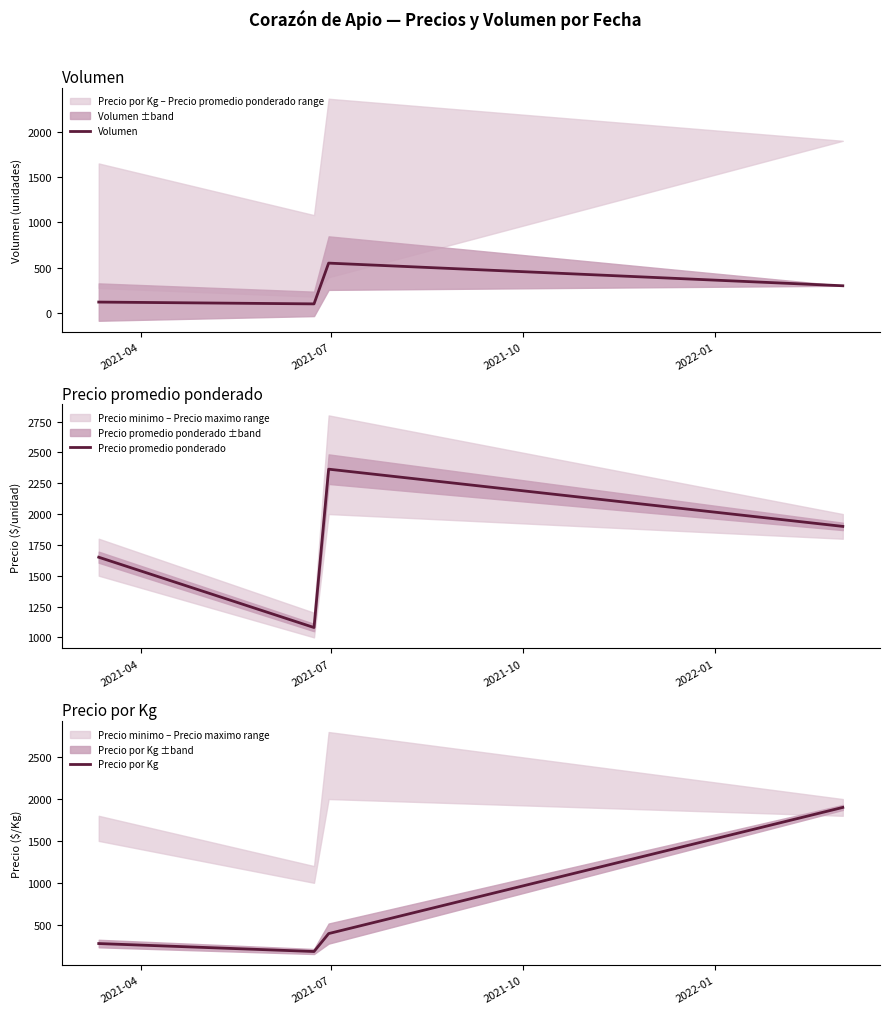

How many interior local peaks does the Volumen series have?

1